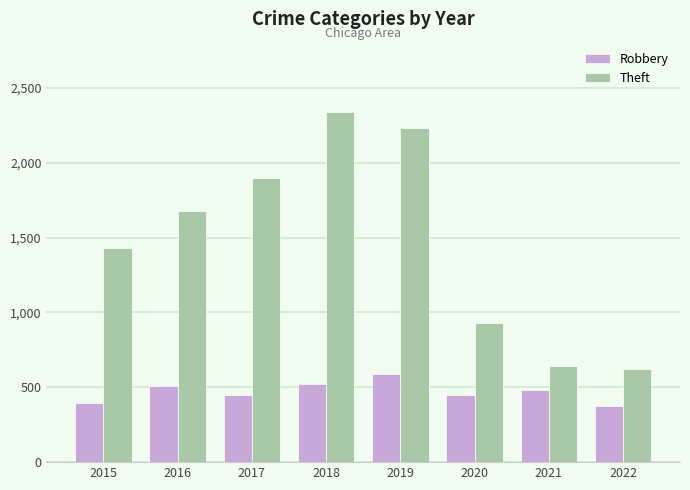

Is the value of Robbery at 2015 greater than the value of Theft at 2017?

No